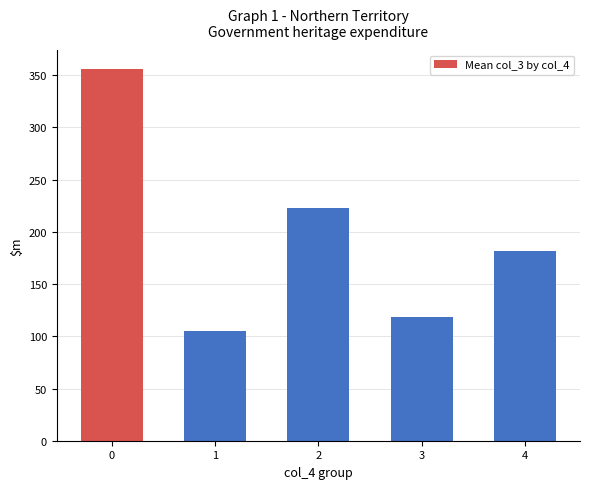

List the labels in order of value, largest first.

0, 2, 4, 3, 1